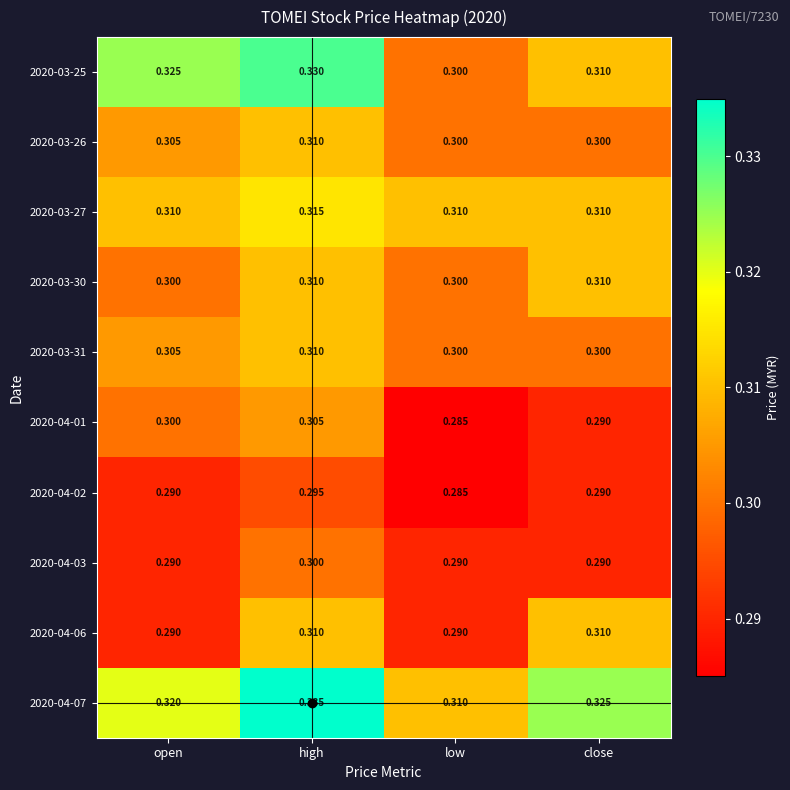

List the labels in order of 2020-04-01 value, largest first.

high, open, close, low